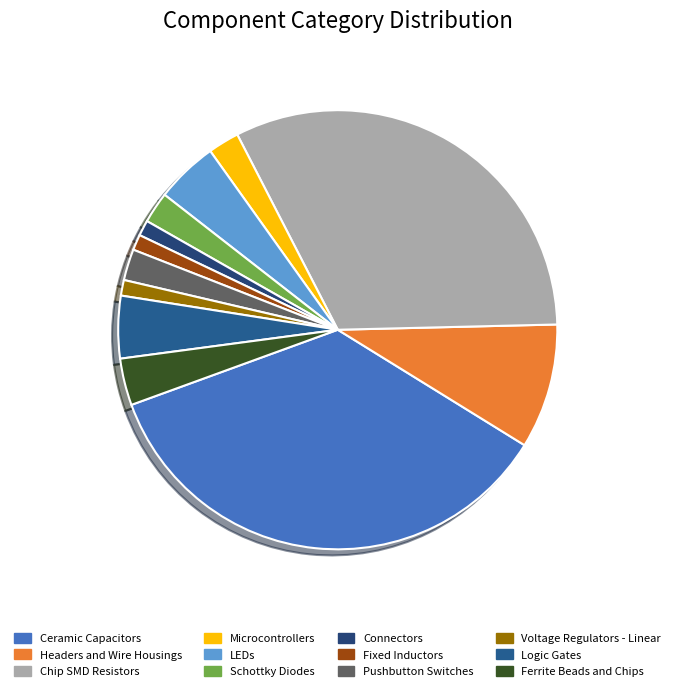

How many segments does this pie chart have?

12